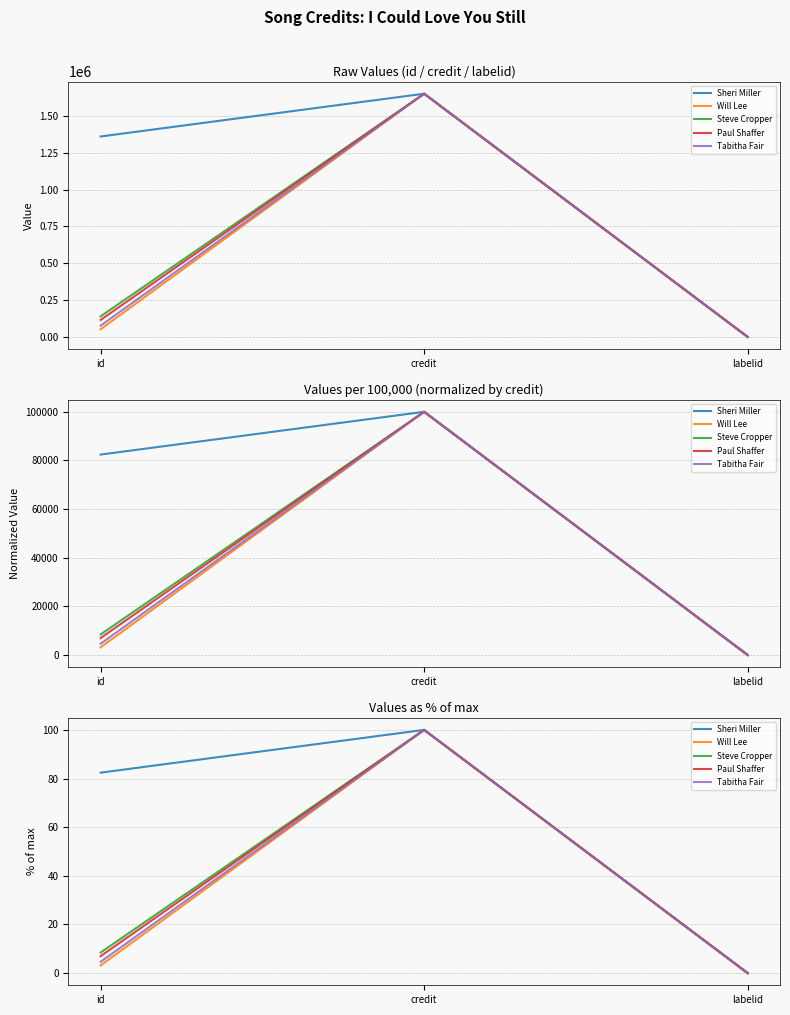

Rank the series by their maximum value, from lowest to highest.

Sheri Miller, Will Lee, Steve Cropper, Paul Shaffer, Tabitha Fair